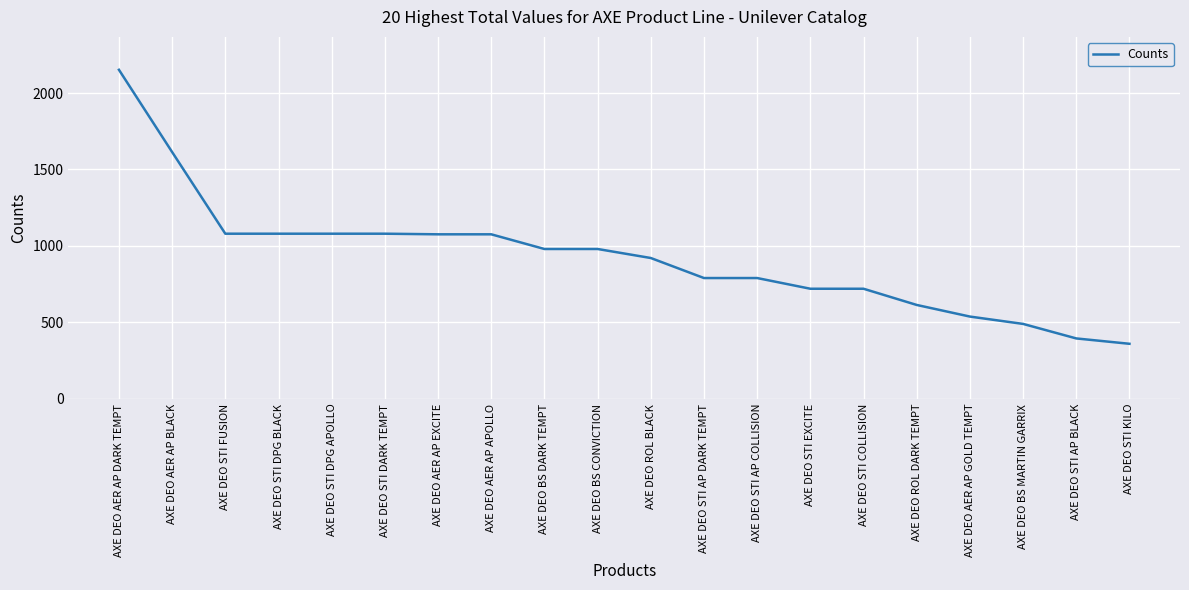

What is the difference between the maximum and minimum values?

1792